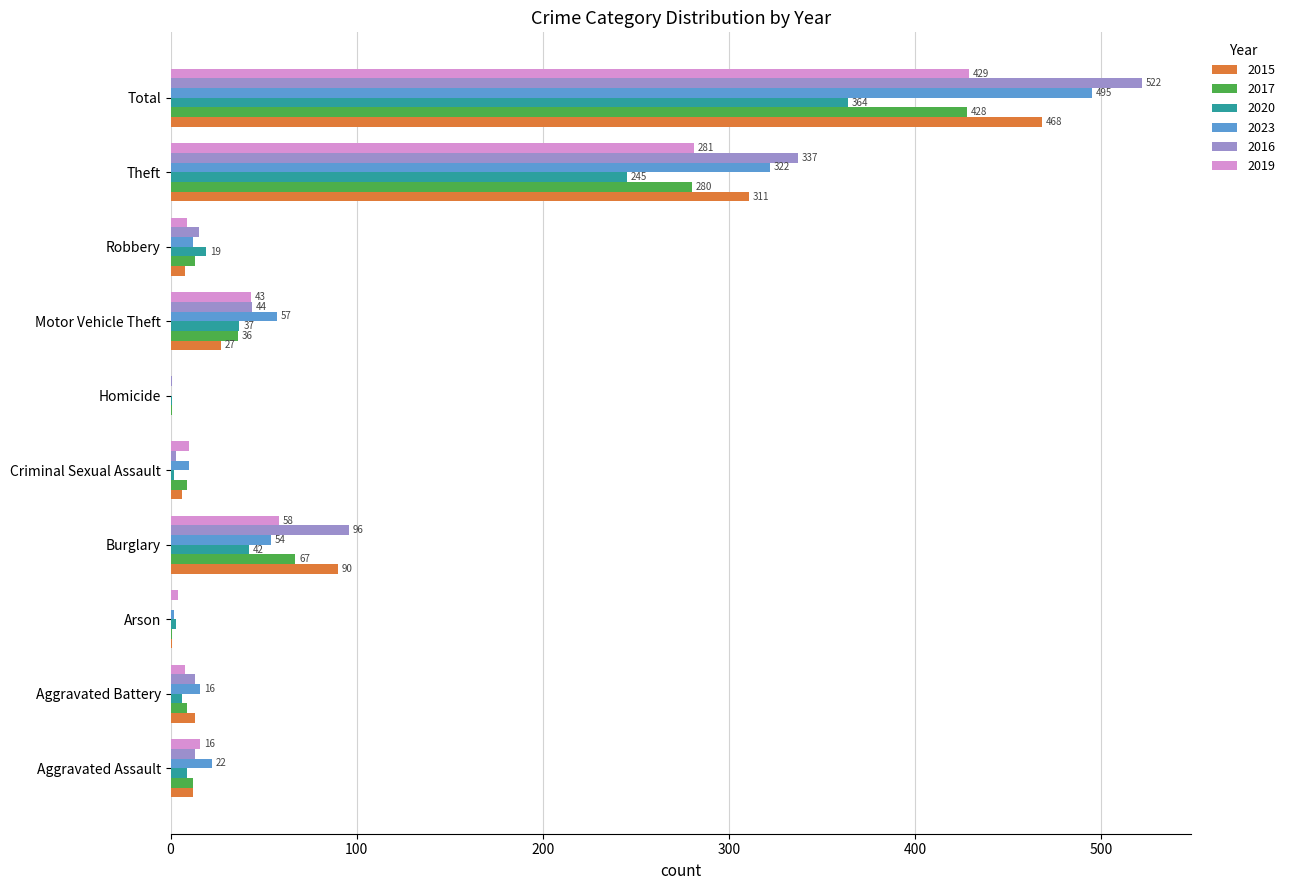

At which category is the sum across all series the highest?

Total